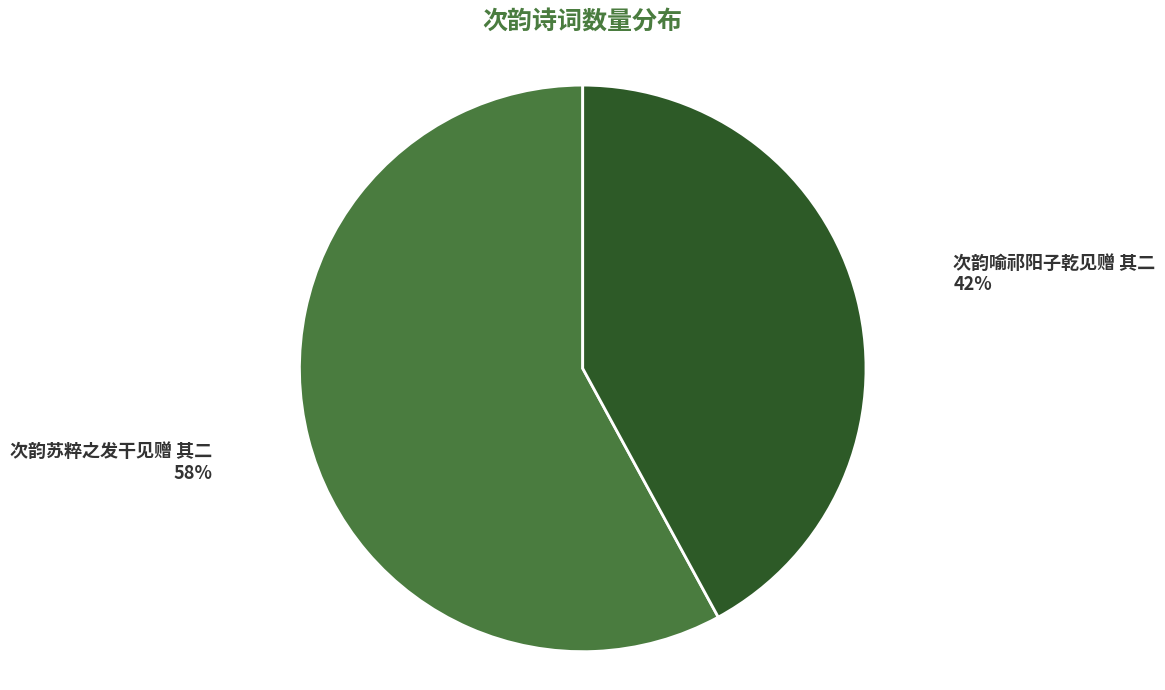

Between 次韵苏粹之发干见赠 其二 and 次韵喻祁阳子乾见赠 其二, which is larger?

次韵苏粹之发干见赠 其二